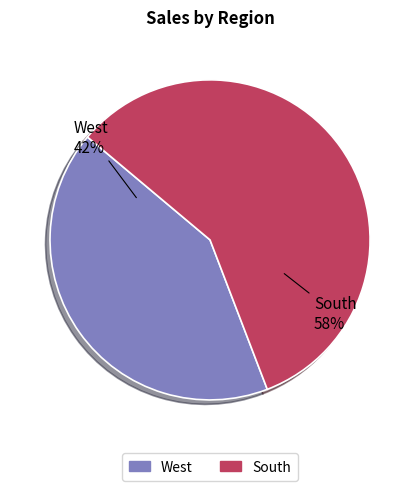

To the nearest percent, what portion does West represent?

42%